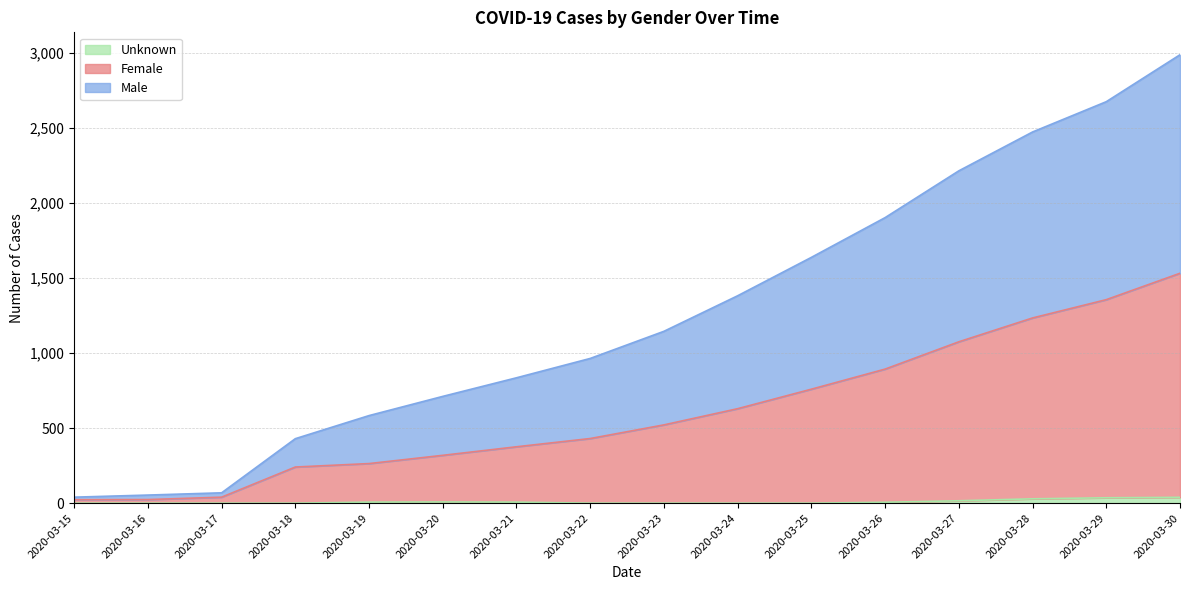

True or false: Male and Female cross at least once.

False